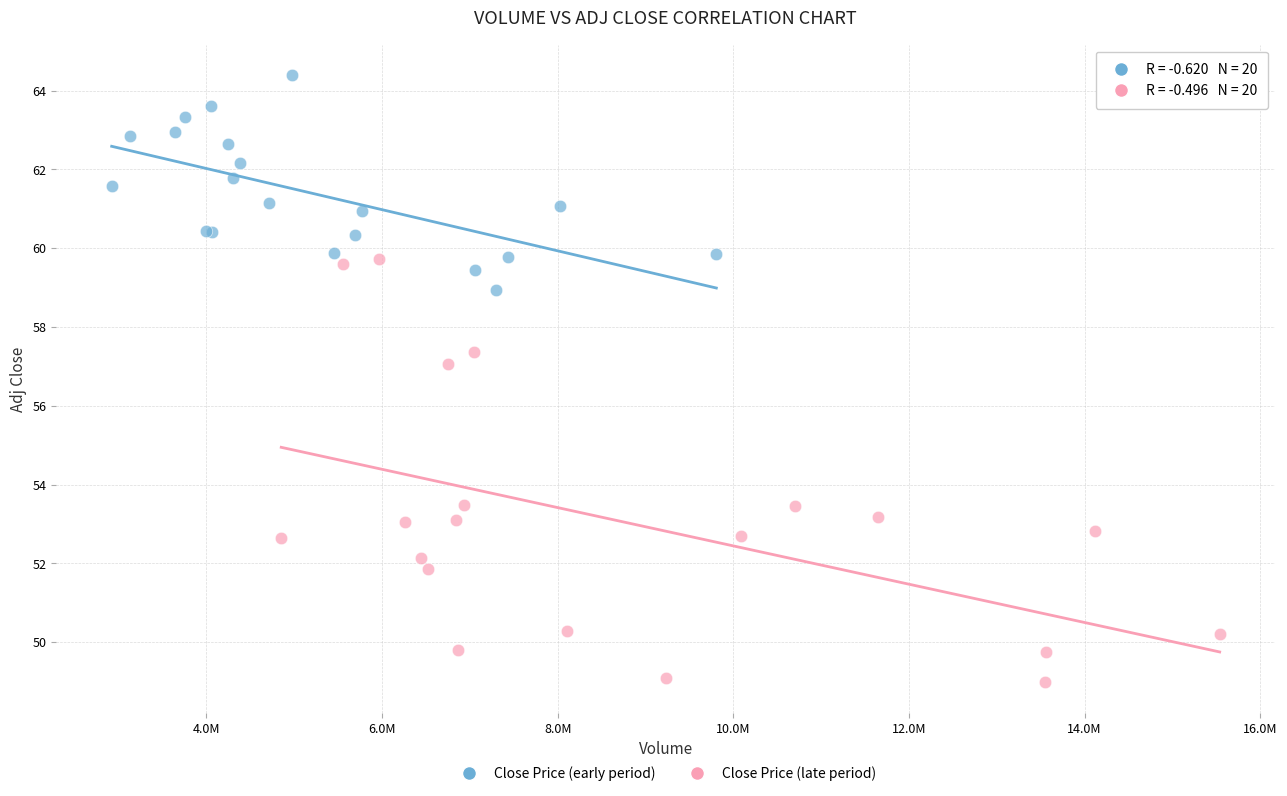

What are all the series names shown in the legend?

Close Price (early period), Close Price (late period)